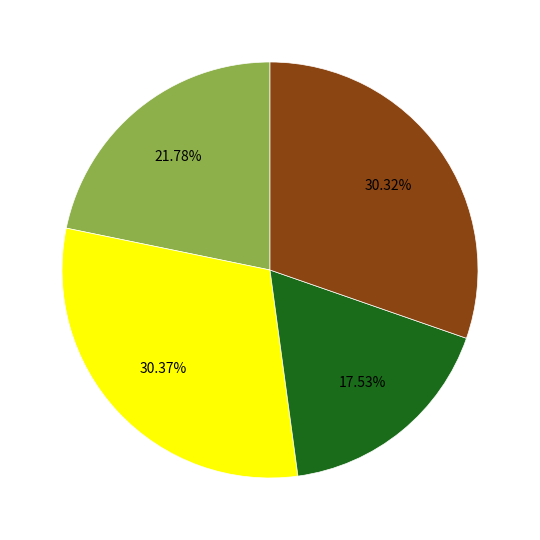

Is there a majority slice in this chart?

No